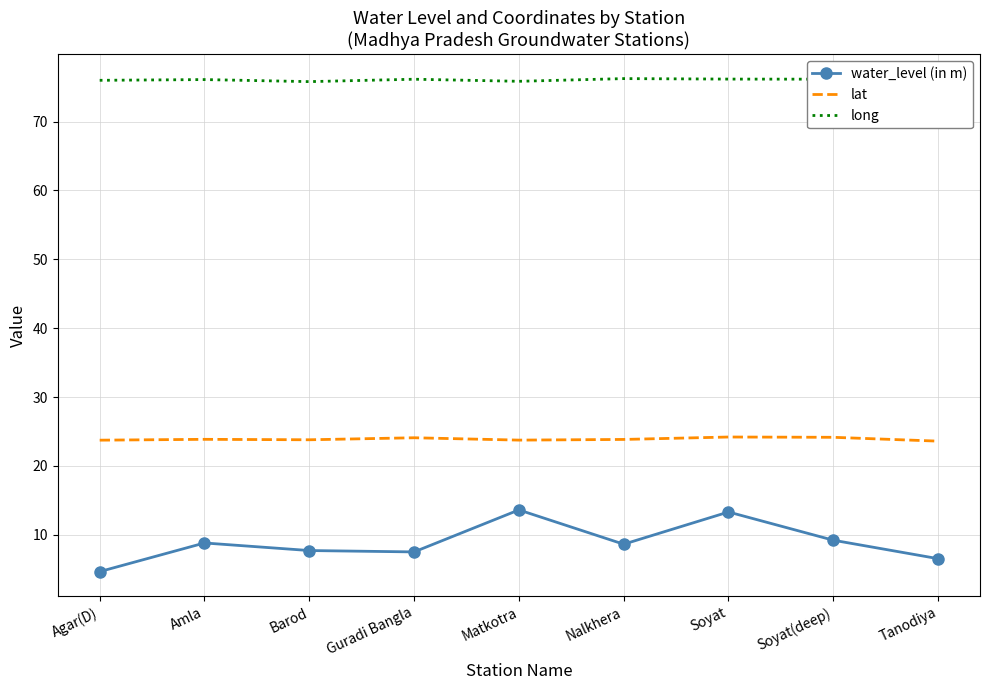

Is the value of lat at Soyat(deep) greater than the value of long at Matkotra?

No